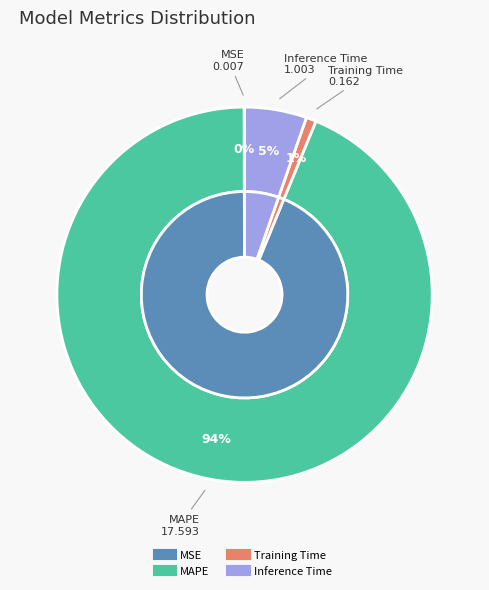

True or false: Inference Time accounts for 5% of the total.

True